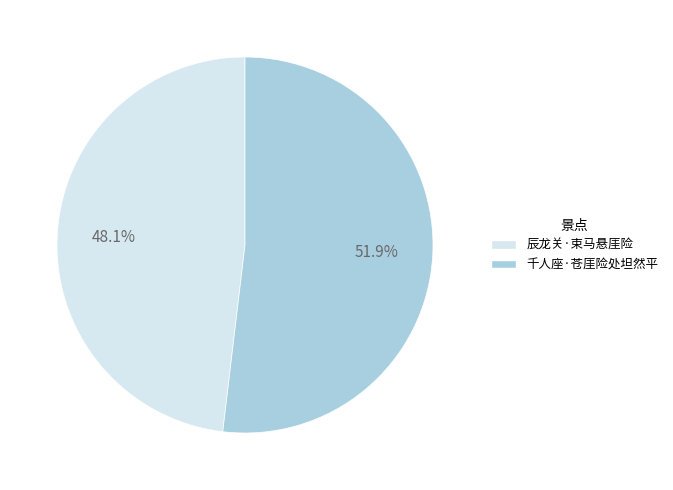

The 千人座·苍厓险处坦然平 slice represents 52% of the pie. True or false?

True